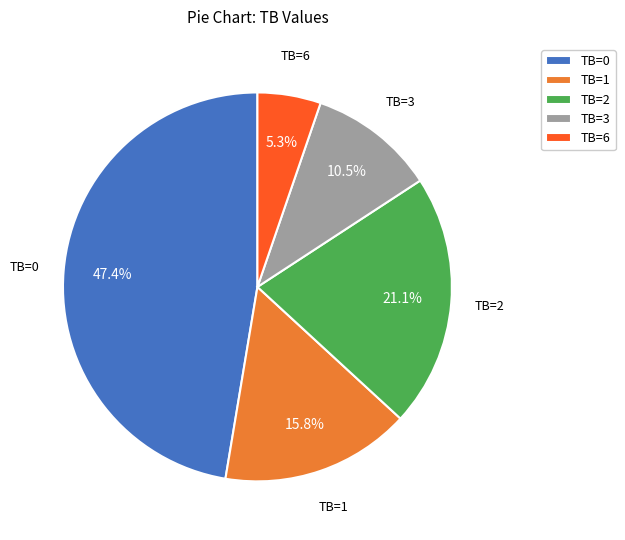

What portion of the pie excludes TB=6?

94.7%